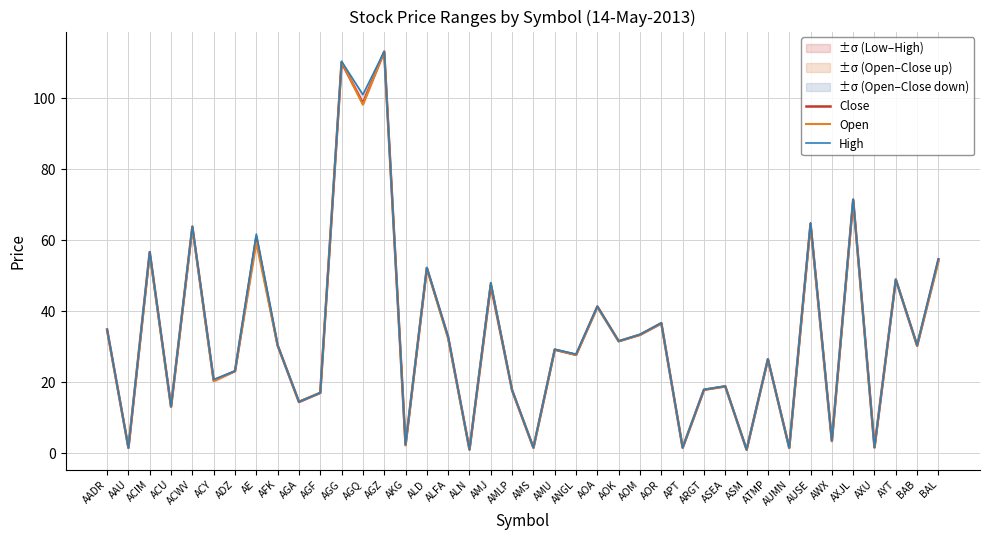

What is the difference between the highest and lowest values at AGQ?

2.8